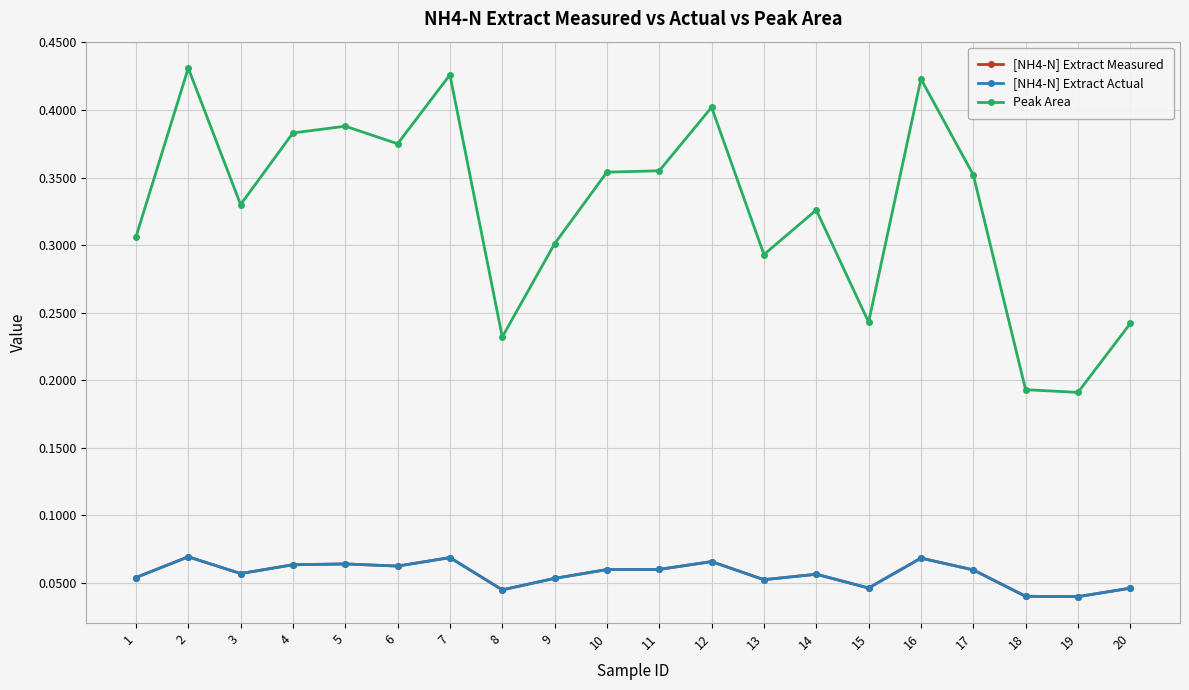

Does the chart display data point markers on the line(s)?

Yes